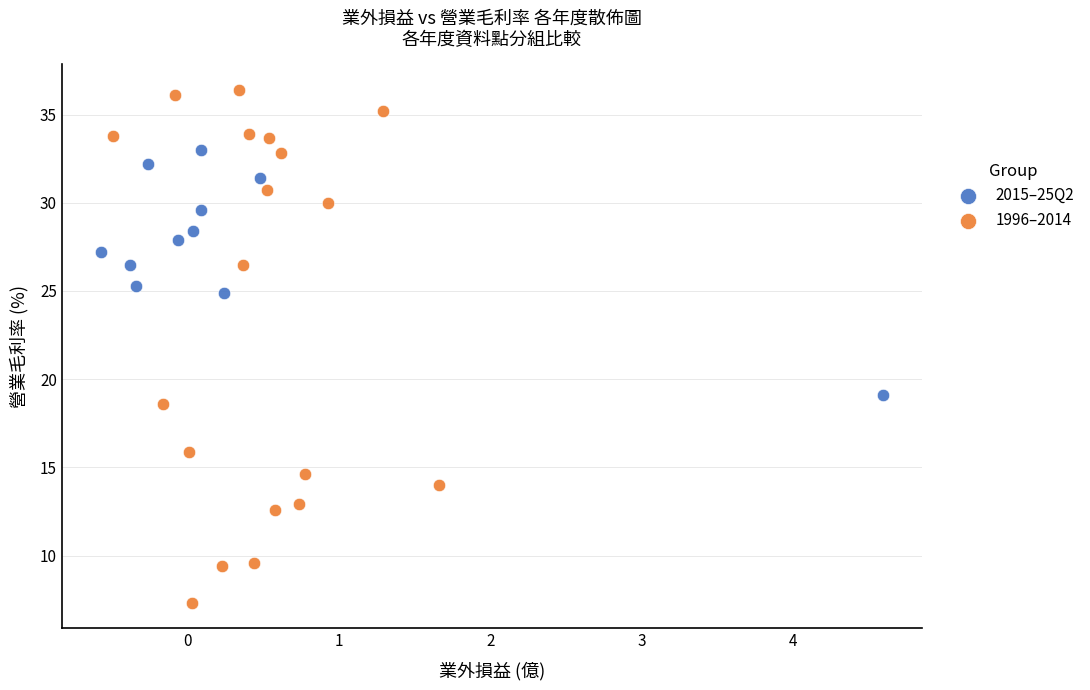

What are all the series names shown in the legend?

2015–25Q2, 1996–2014